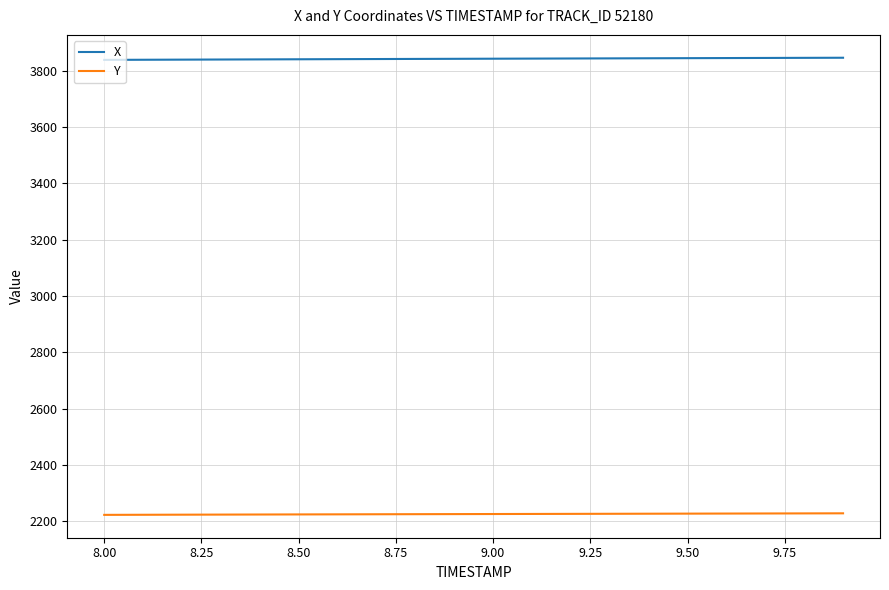

What is the smallest value displayed?

2222.5